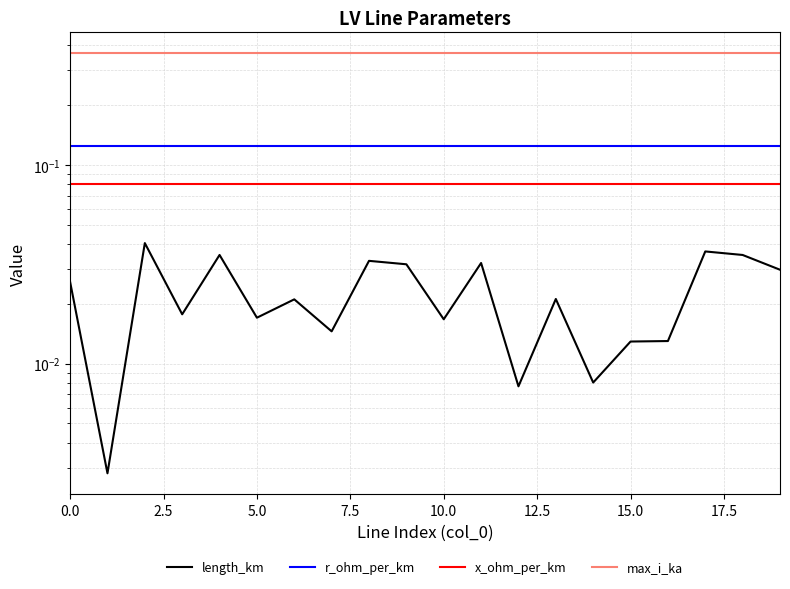

True or false: max_i_ka has more than 0 points higher than both neighbors.

False